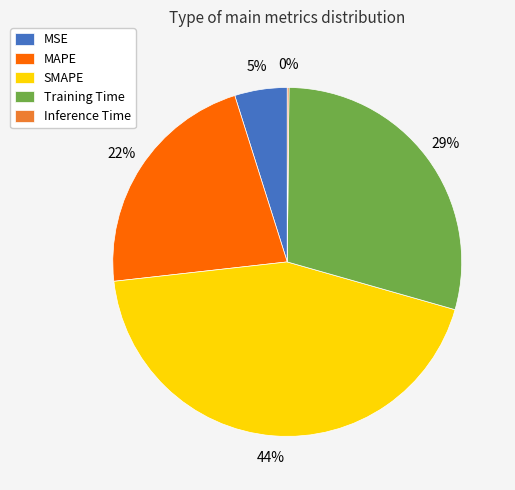

What is the ratio of the value at MAPE to the value at SMAPE?

0.5